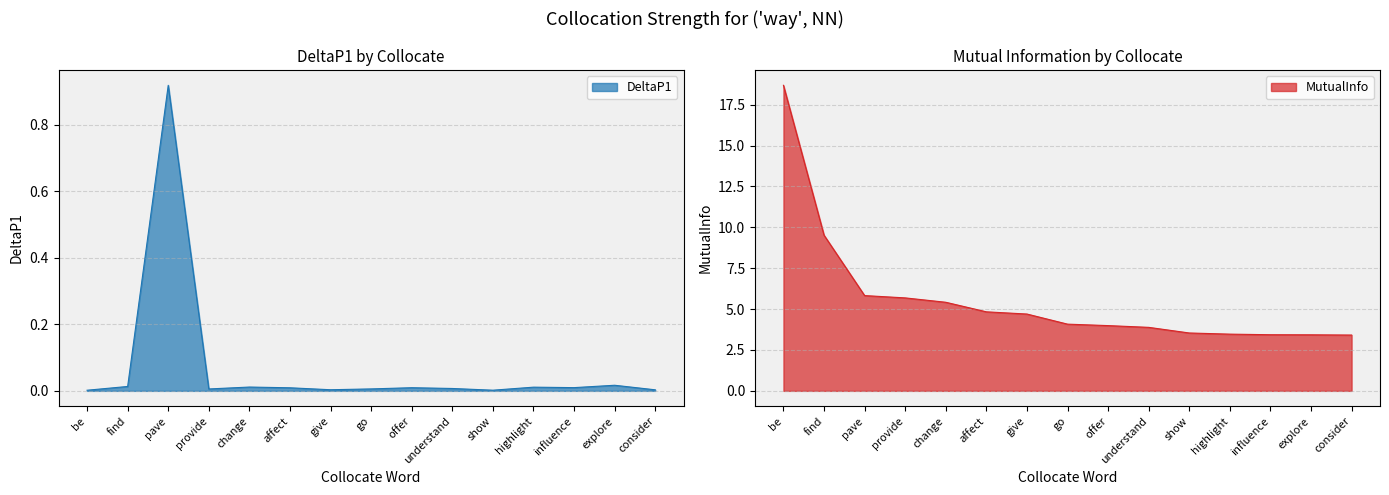

The value of MutualInfo at be is 18.7. True or false?

True